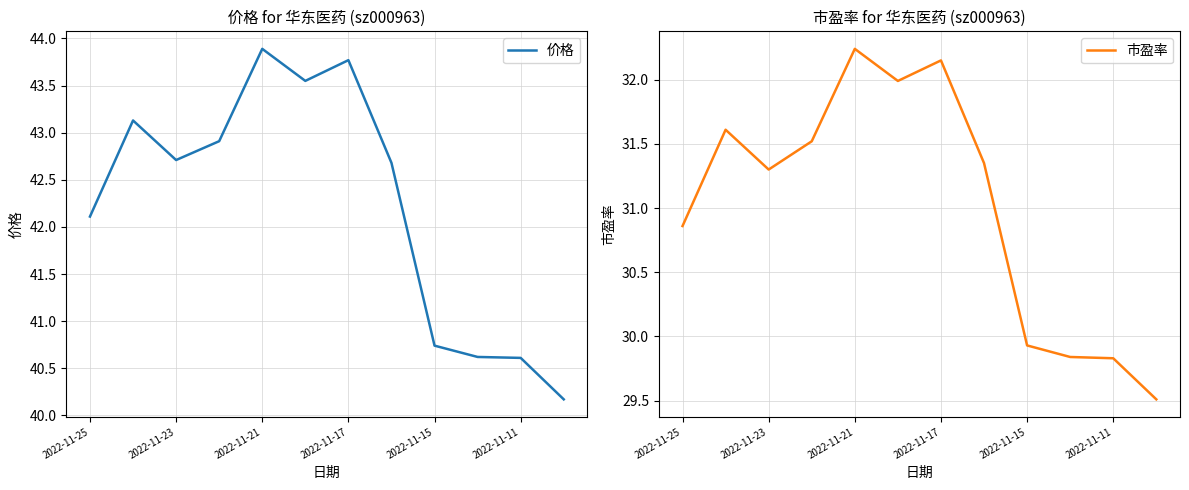

The 市盈率 series shows 50.8 at 7. True or false?

False